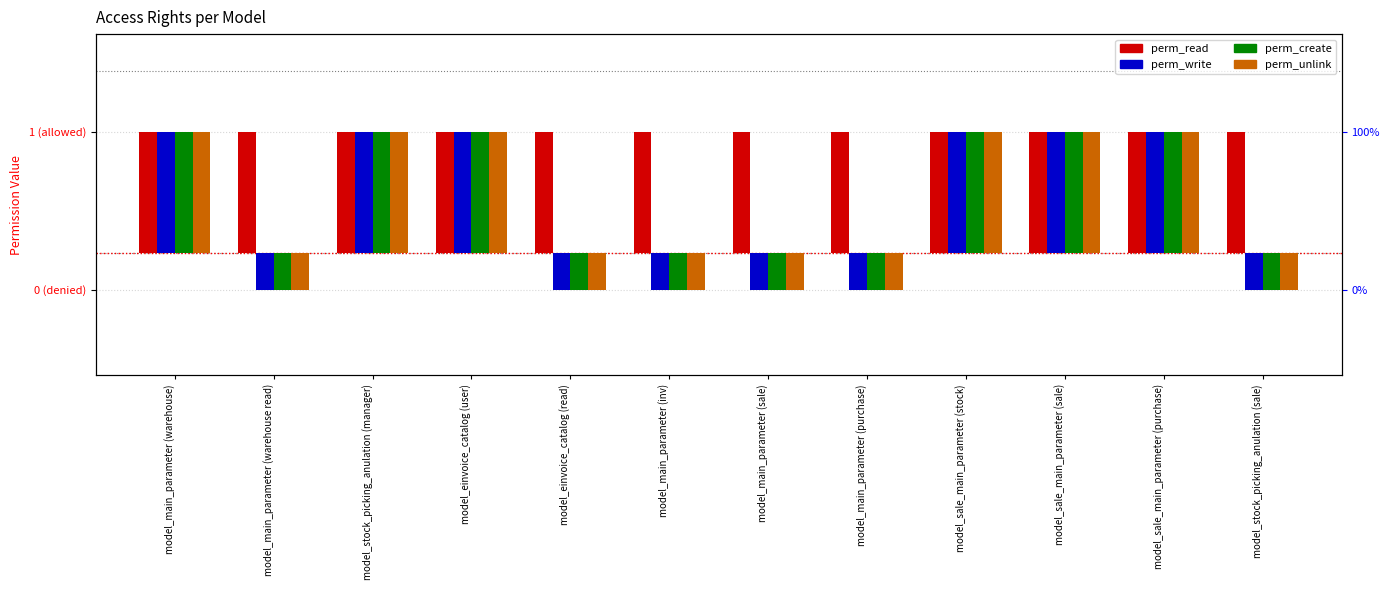

Is it true that perm_create equals 1.0 at model_sale_main_parameter (purchase)?

True